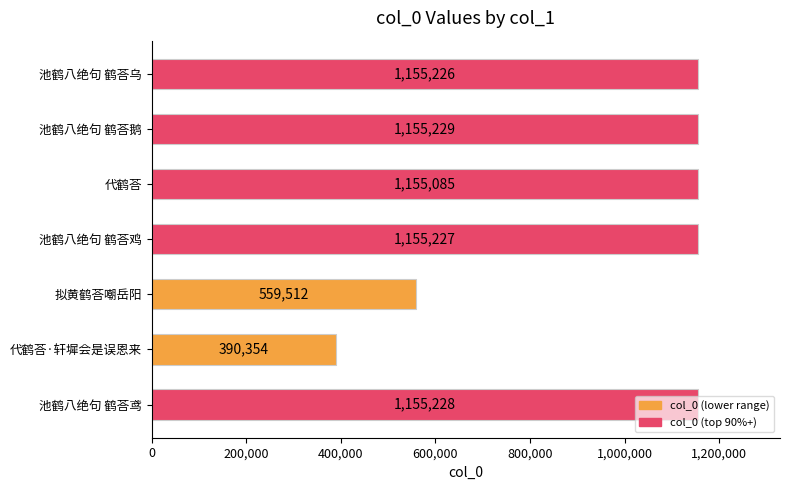

Rank the categories by value from lowest to highest.

代鹤荅·轩墀会是误恩来, 拟黄鹤荅嘲岳阳, 代鹤荅, 池鹤八绝句 鹤荅乌, 池鹤八绝句 鹤荅鸡, 池鹤八绝句 鹤荅鸢, 池鹤八绝句 鹤荅鹅